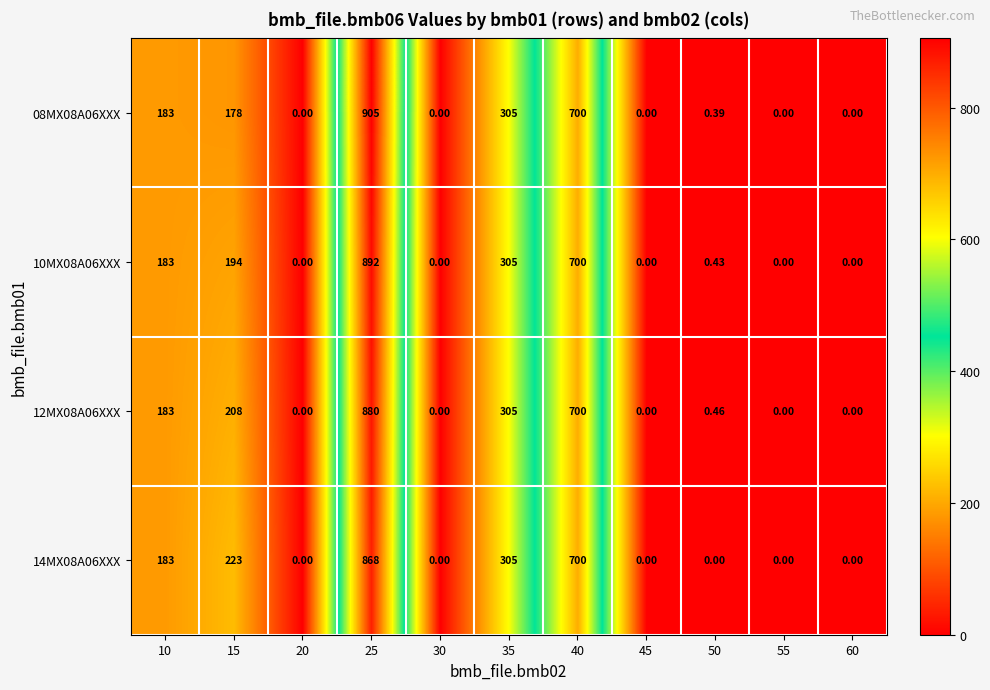

Is the value of 08MX08A06XXX at 25 greater than the value of 14MX08A06XXX at 45?

Yes